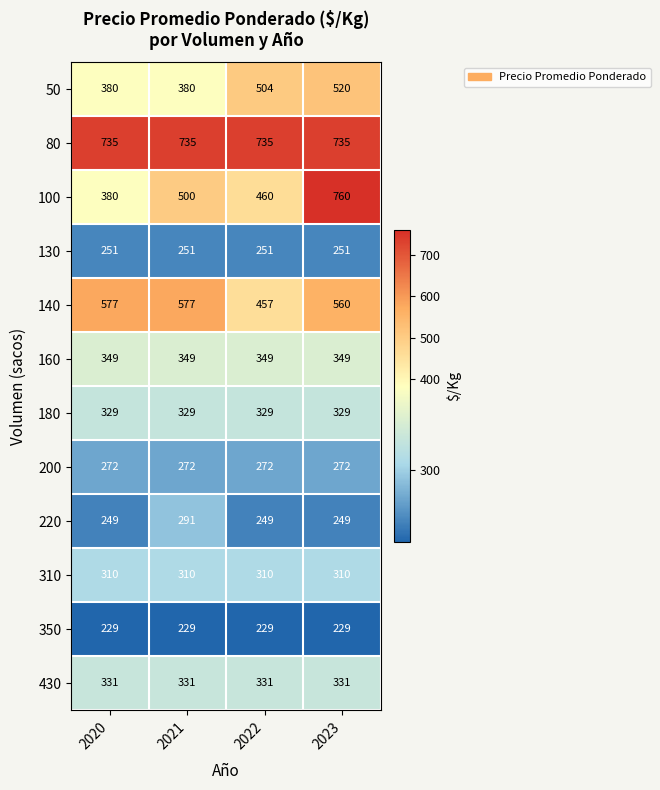

Which series has the largest total across all categories?

80